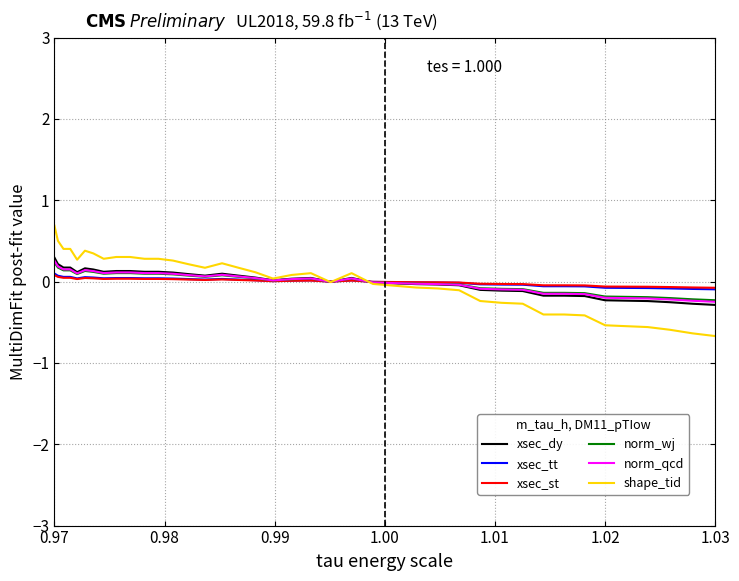

What is the minimum value shown in the chart?

-0.7